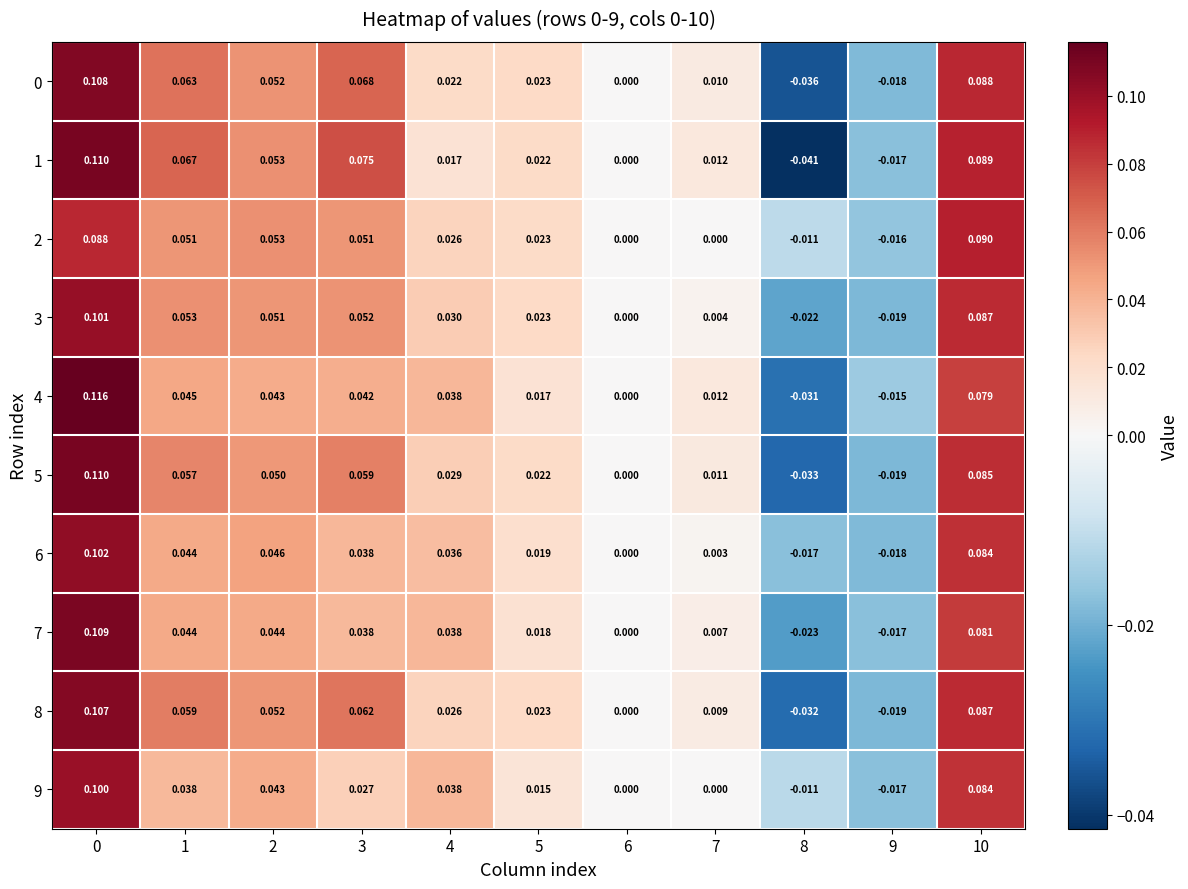

Which series has the largest range (max minus min)?

1